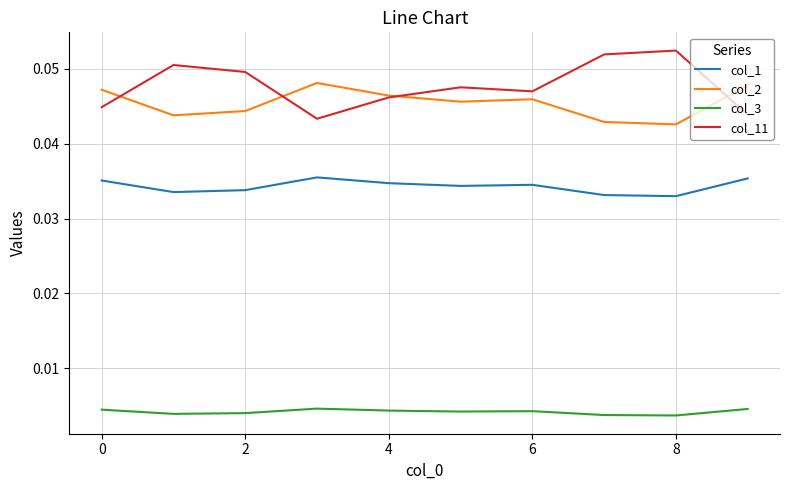

True or false: col_11 and col_3 intersect in this chart.

False